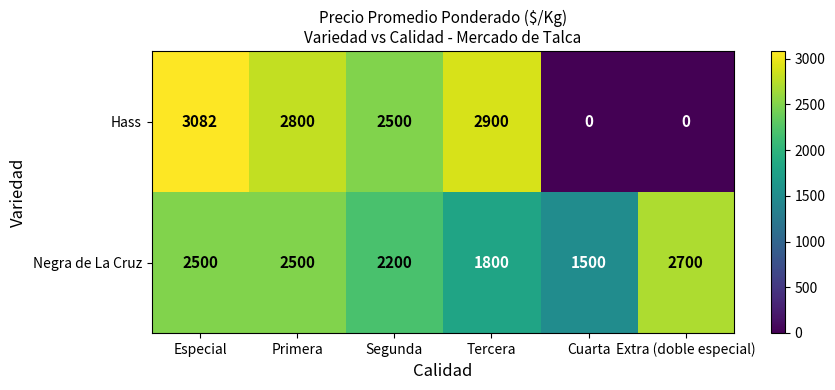

Read the Negra de La Cruz value at Segunda.

2200